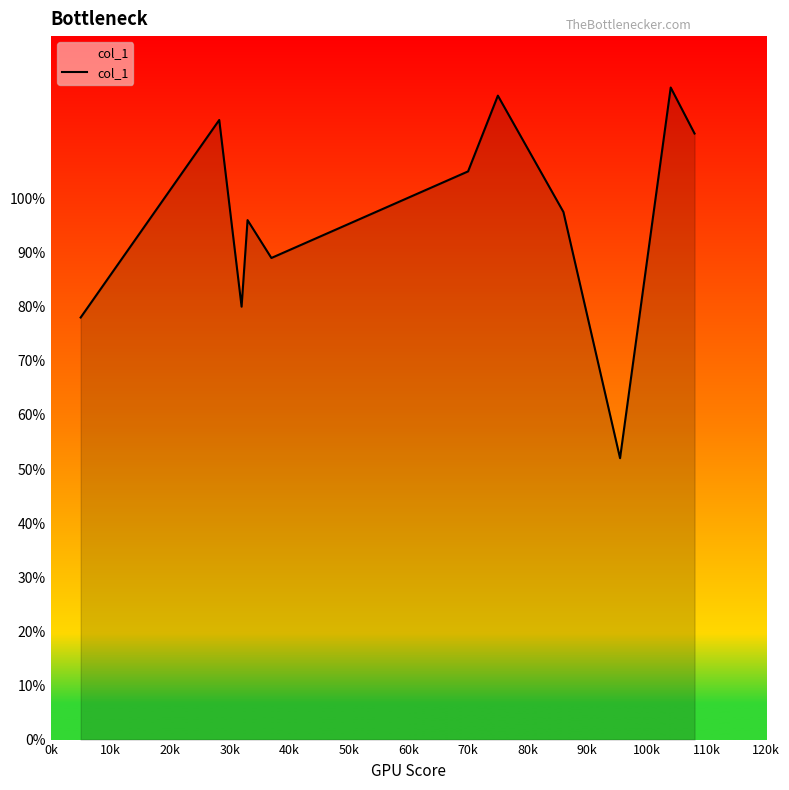

What is the difference between the maximum and minimum values?

68.5